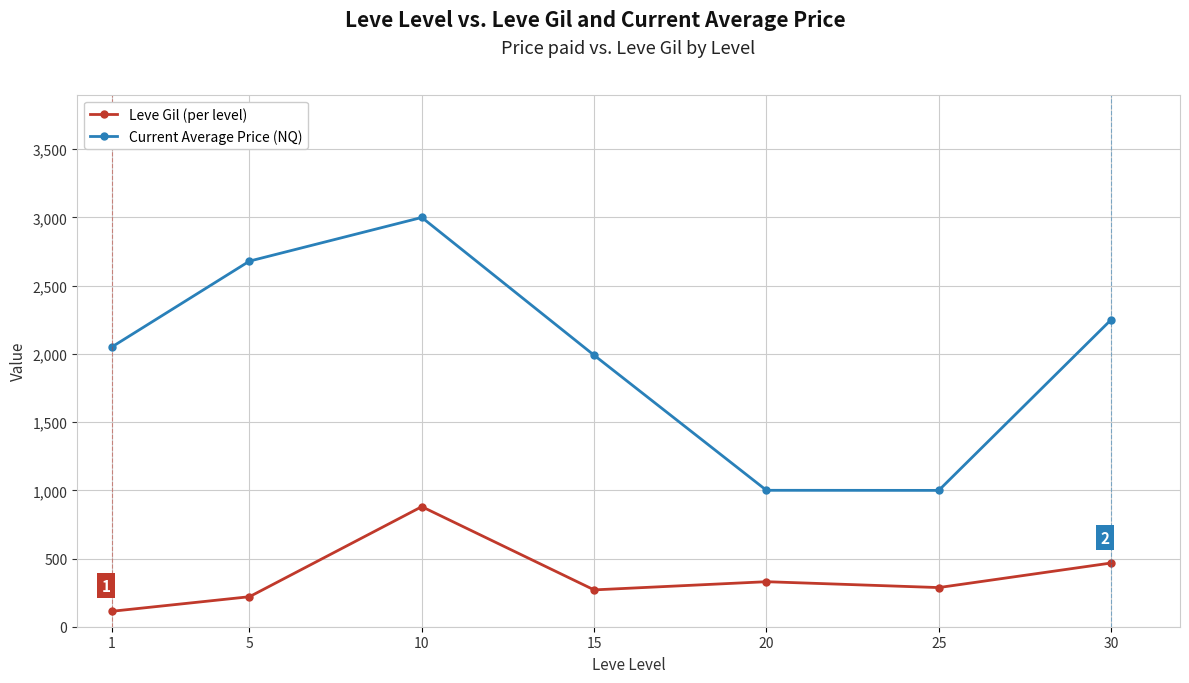

In Leve Gil (per level), how many points are lower than both neighbors (excluding endpoints)?

2